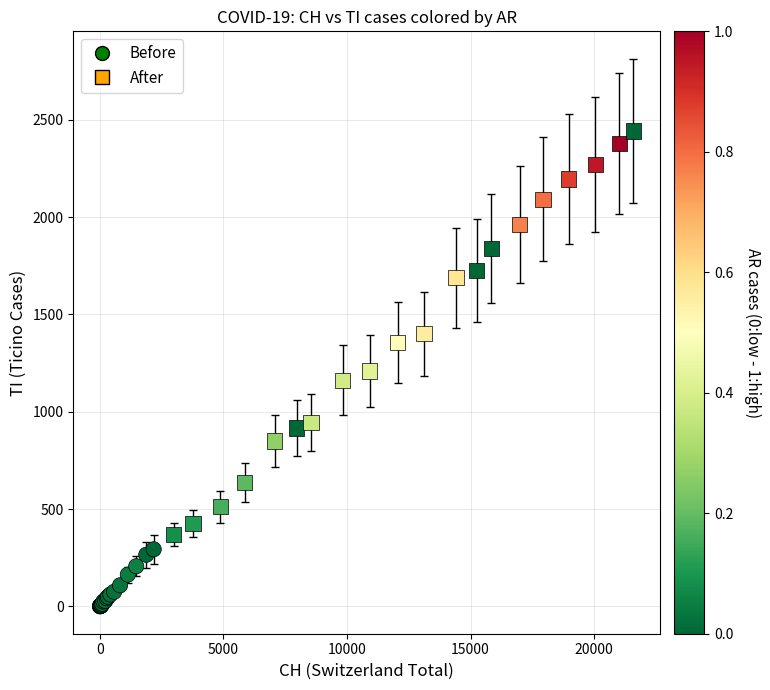

Which series has the largest Y range (max minus min)?

After